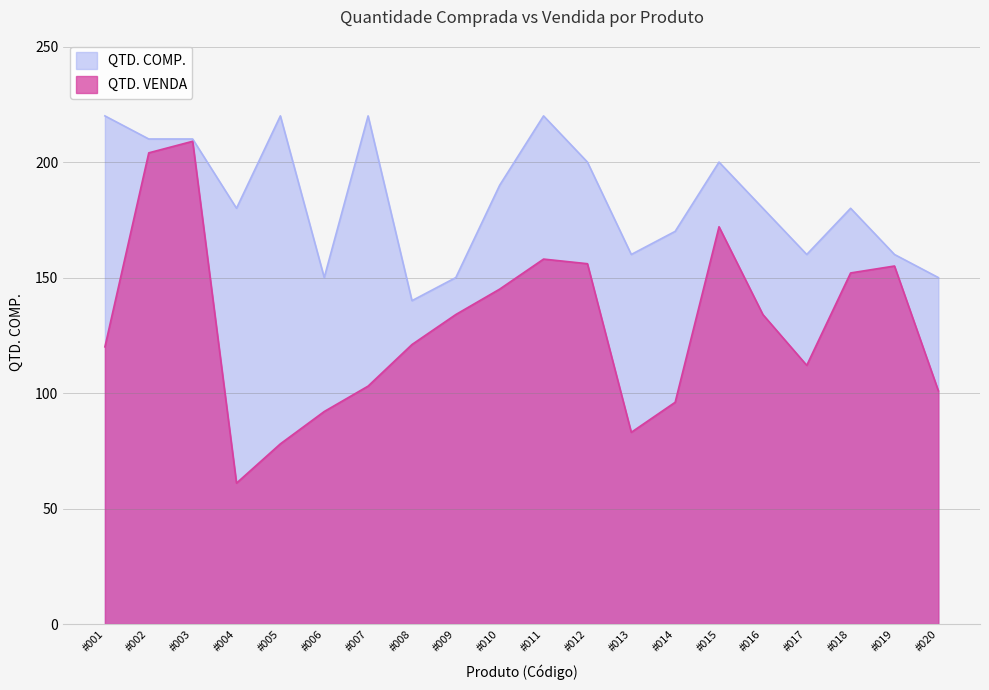

Which series has the largest total across all categories?

QTD. COMP.